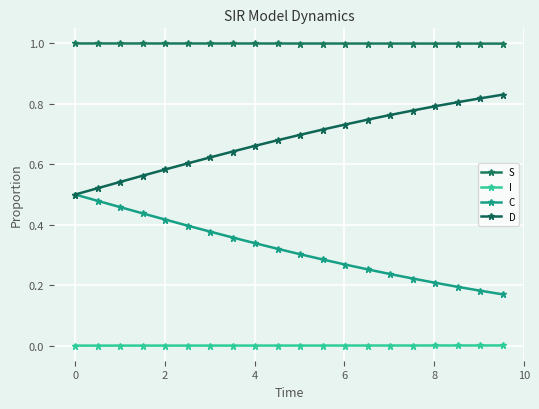

Which series has the widest spread of values?

D